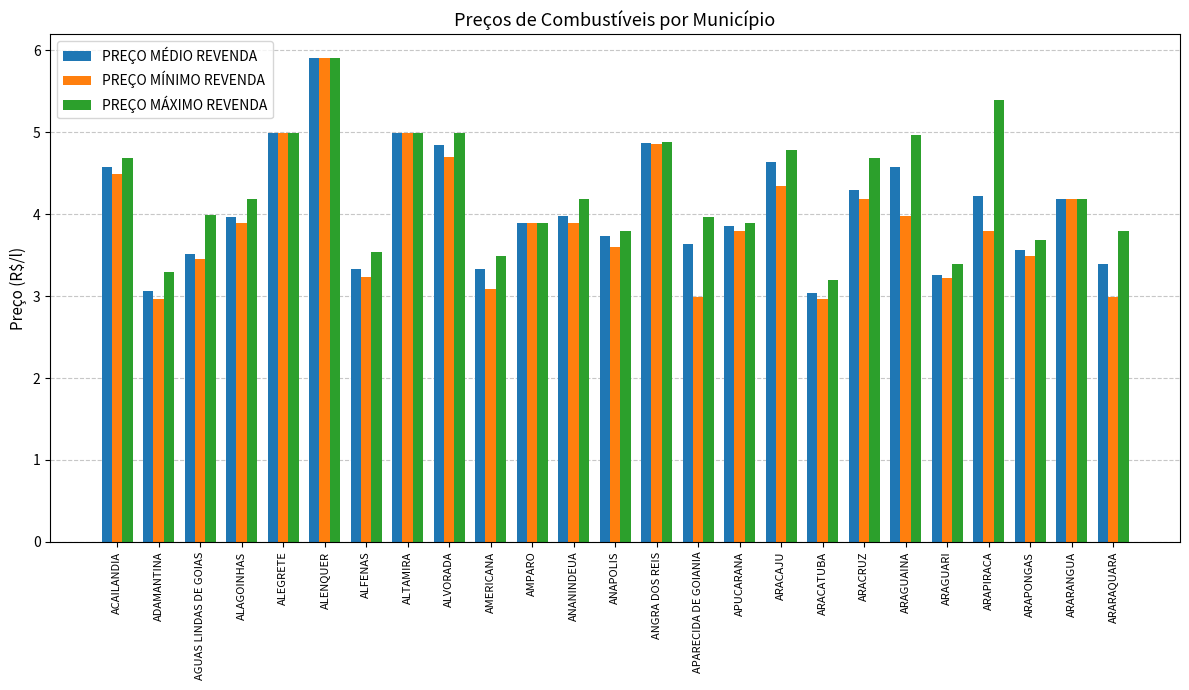

What is the approximate value of PREÇO MÍNIMO REVENDA at ANANINDEUA?

3.9